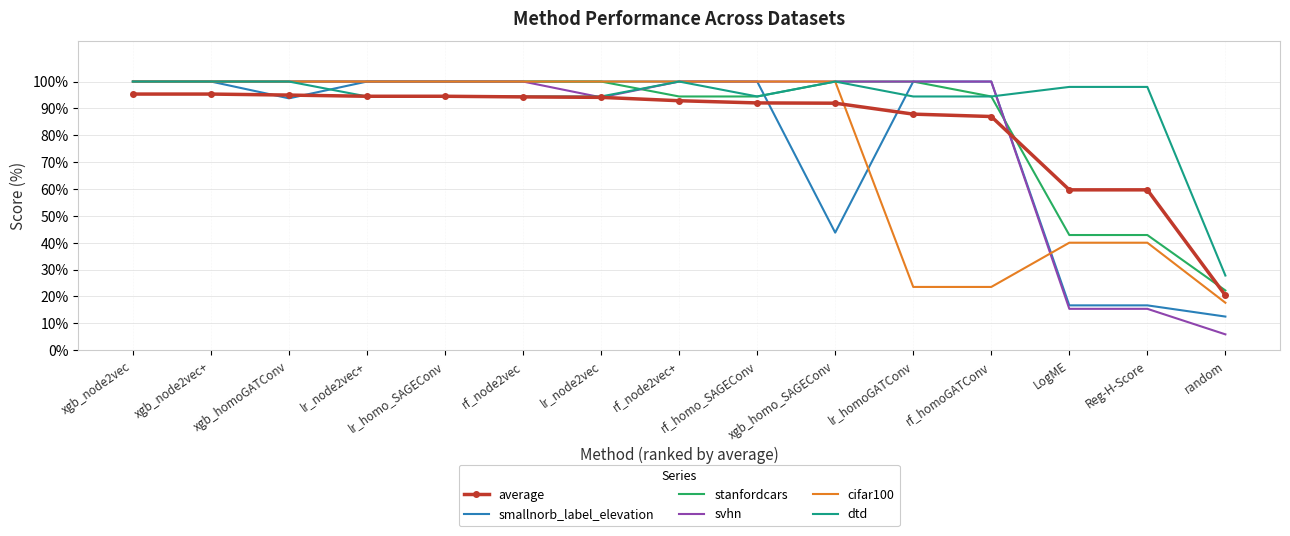

What is the maximum value for smallnorb_label_elevation?

100.0